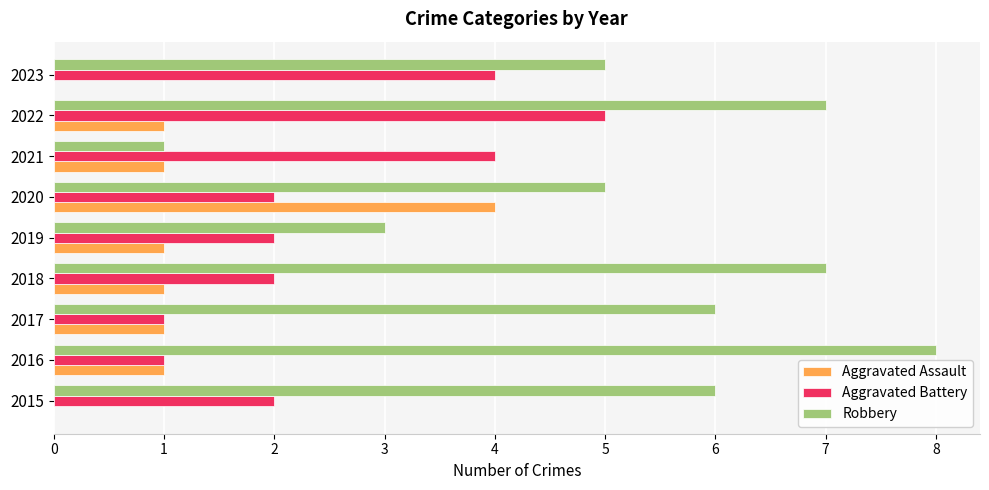

What is the highest value of the Aggravated Battery series?

5